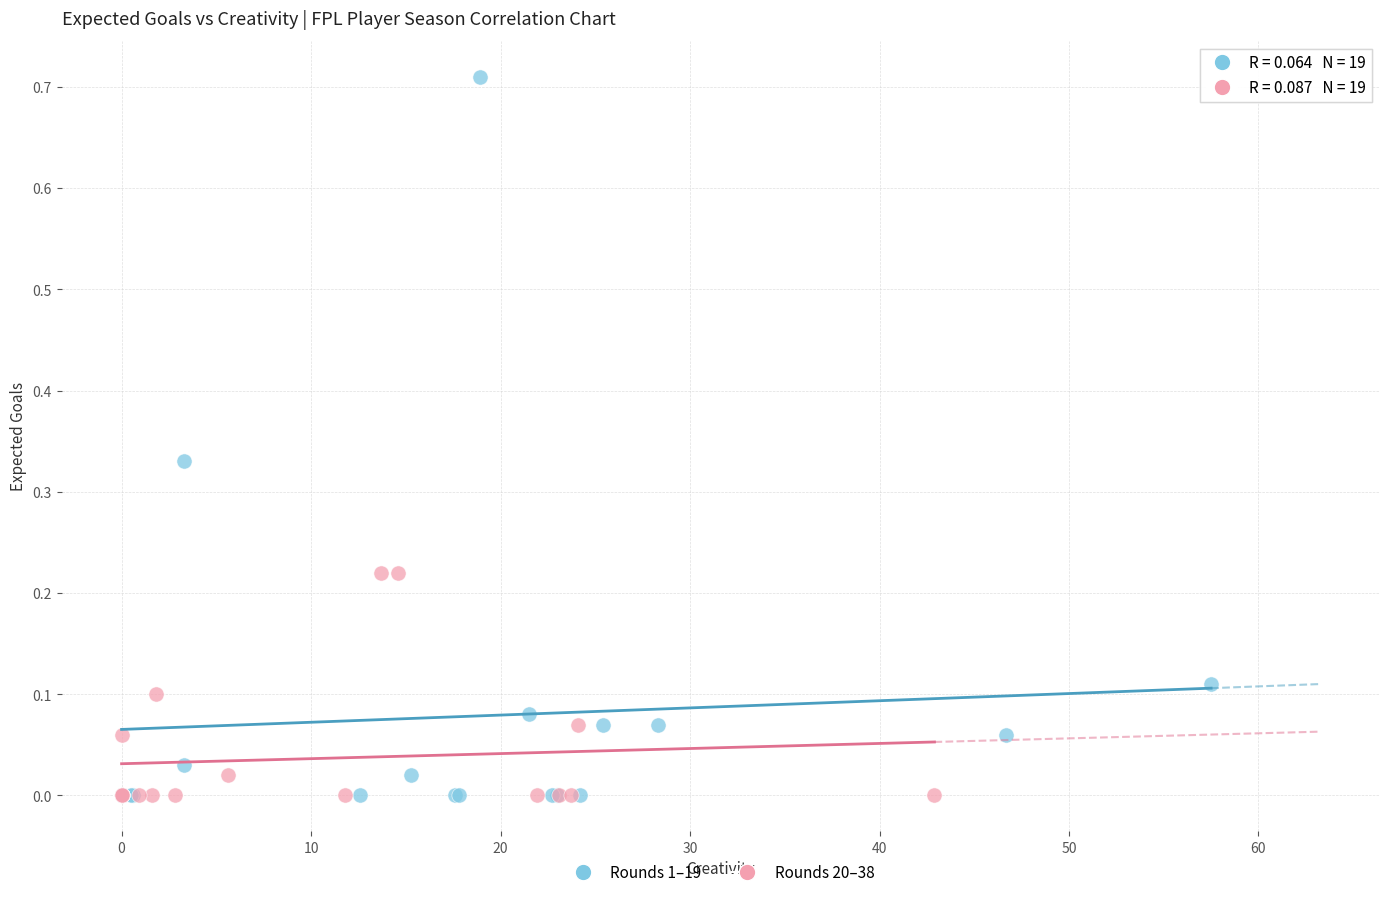

Which series has the largest Y range (max minus min)?

Rounds 1–19